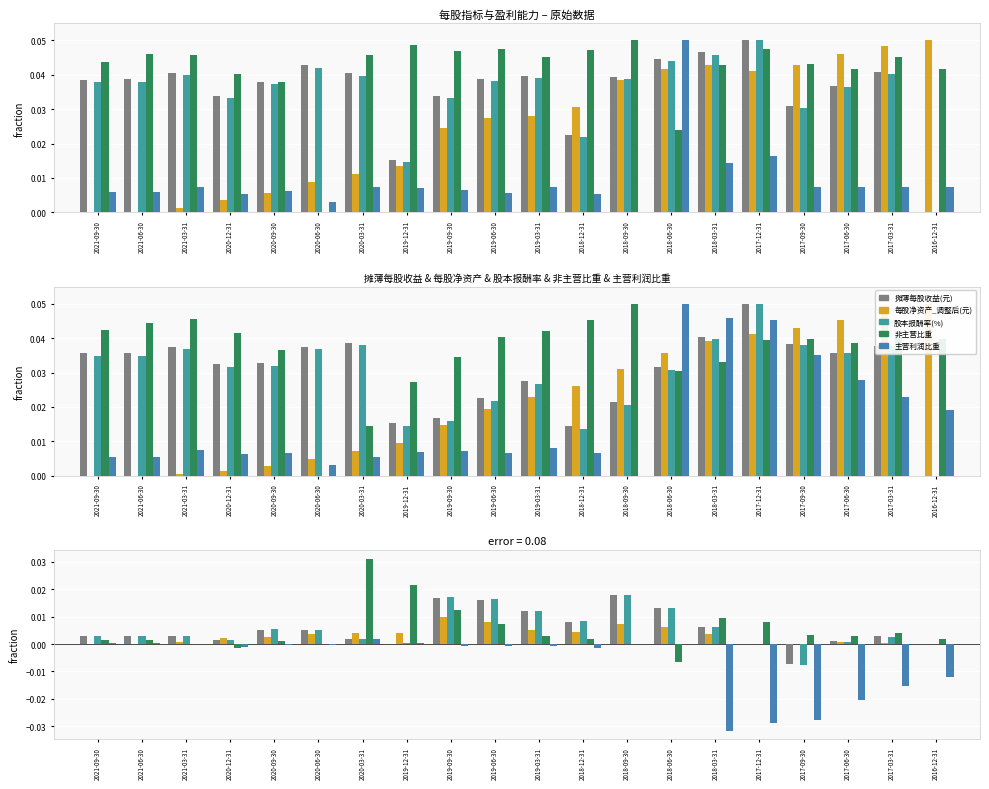

True or false: 非主营比重 has a value of 0.0 at 2017-03-31.

True